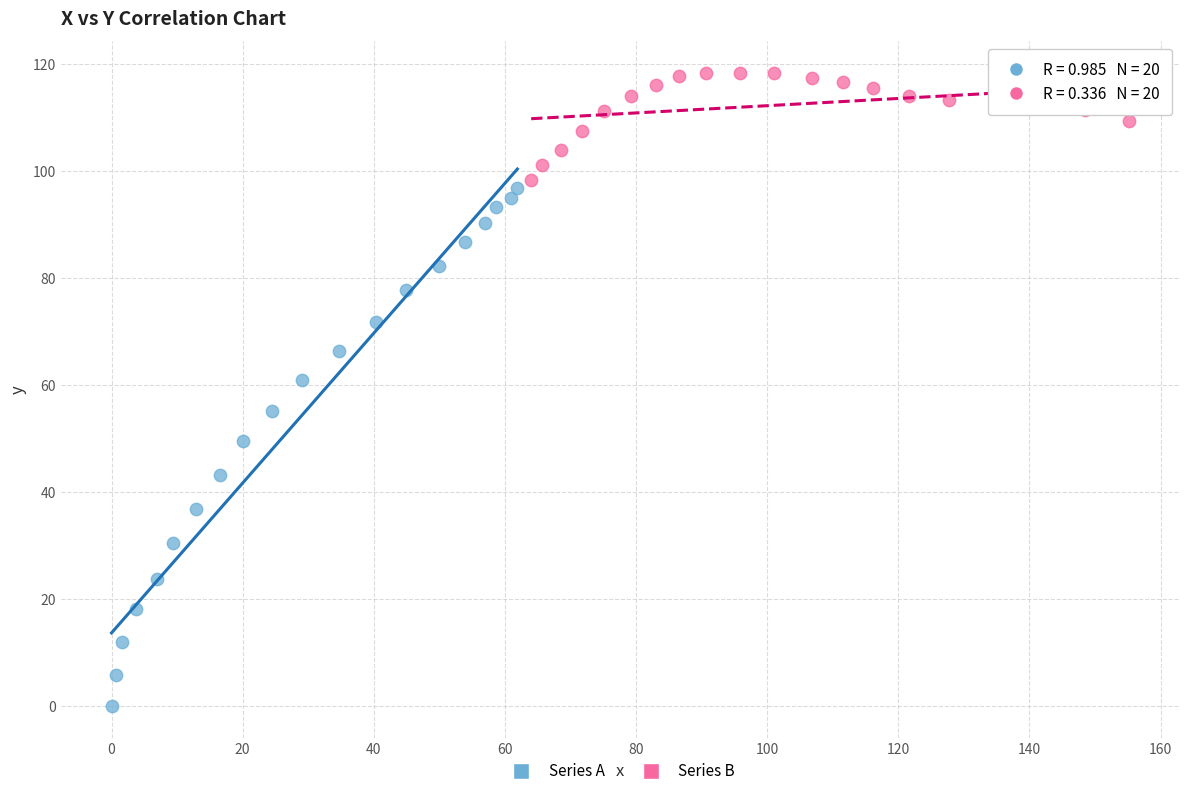

Which series contains the lowest Y value?

Series A